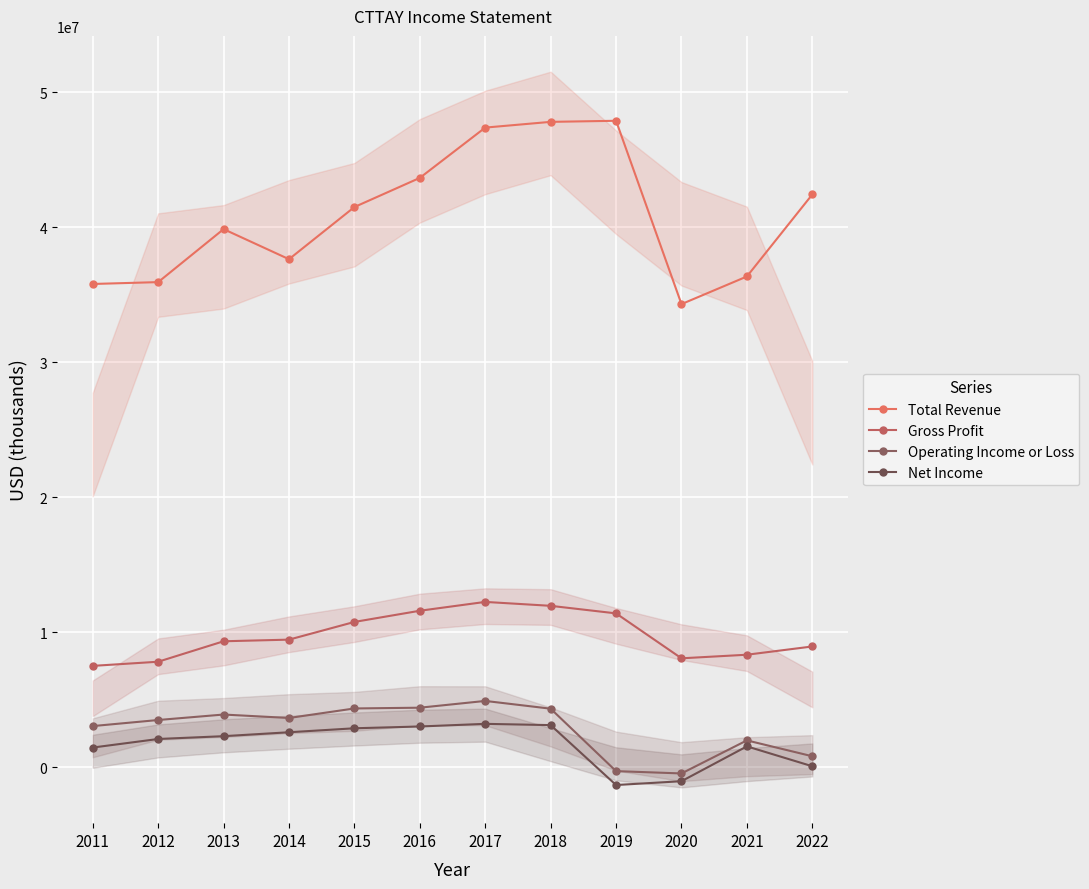

Count the number of data series in this chart.

4